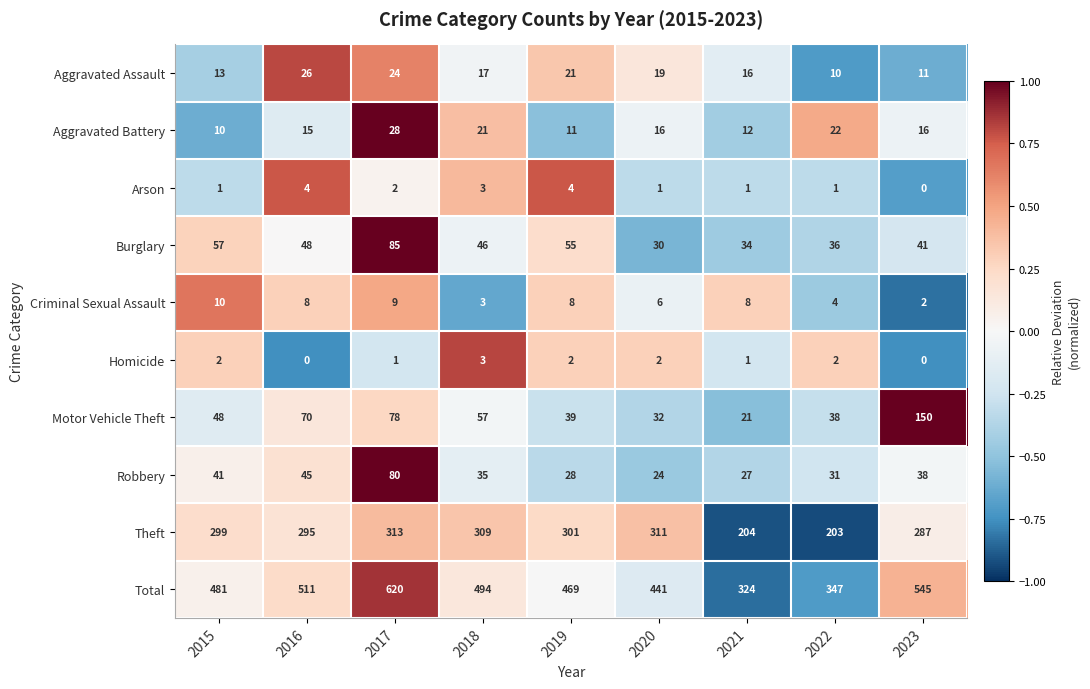

True or false: Arson has a value of 1 at 2017.

False